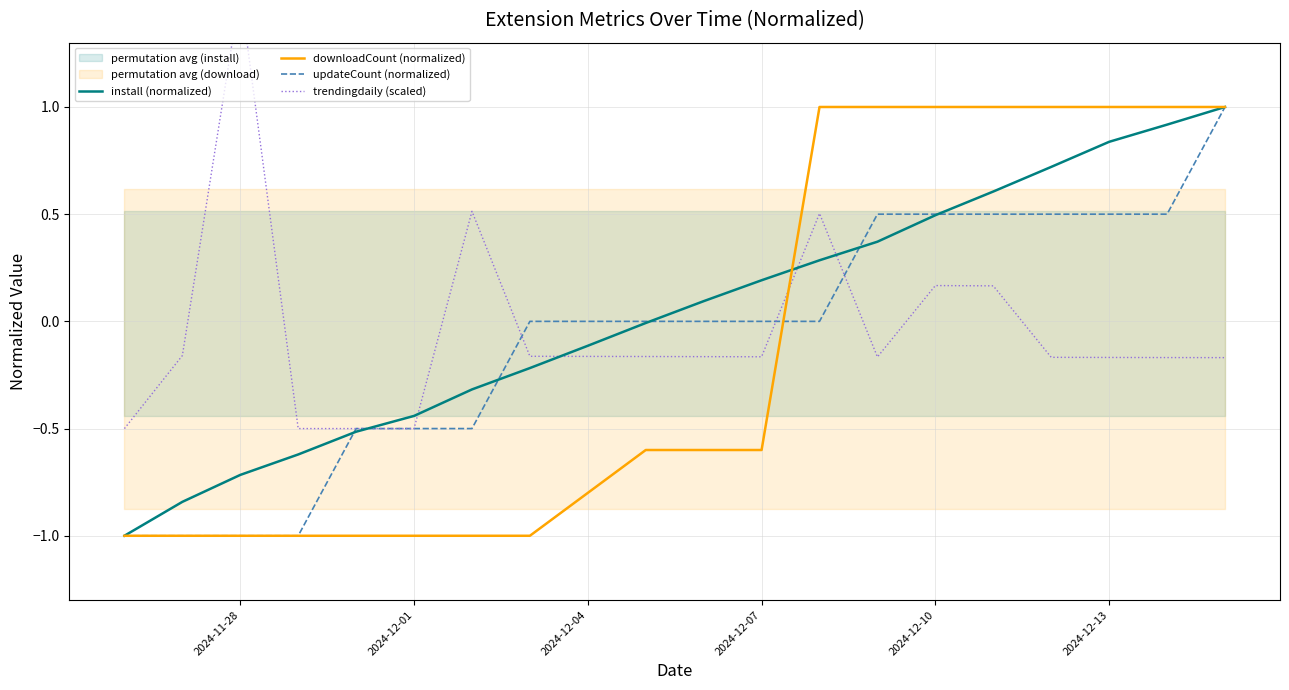

What is the value of the install (normalized) point at the 18th from the left?

0.8